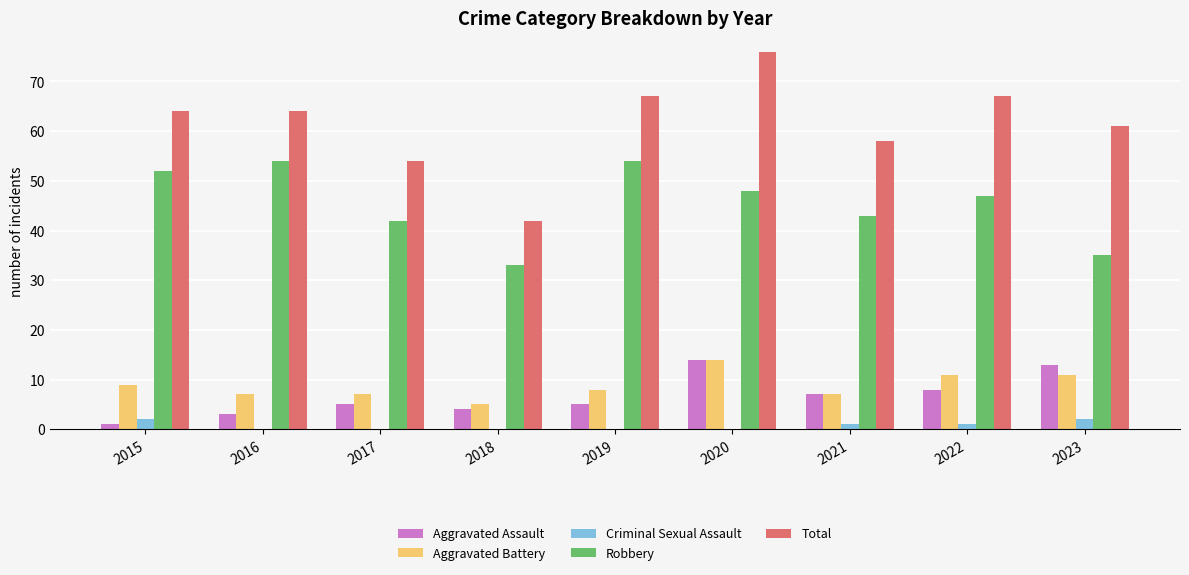

Where is Total nearest to the value 59?

2021